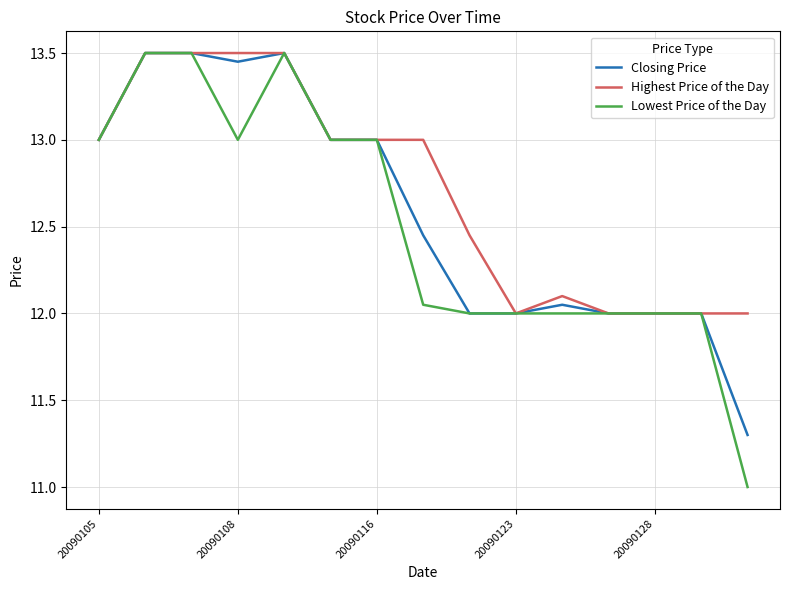

Which series has the largest total across all categories?

Highest Price of the Day